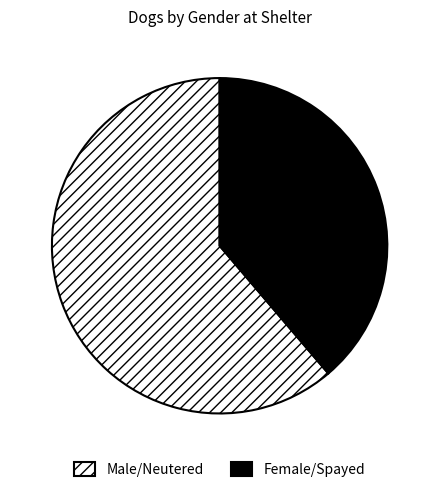

What is the smallest slice in the pie chart?

Female/Spayed